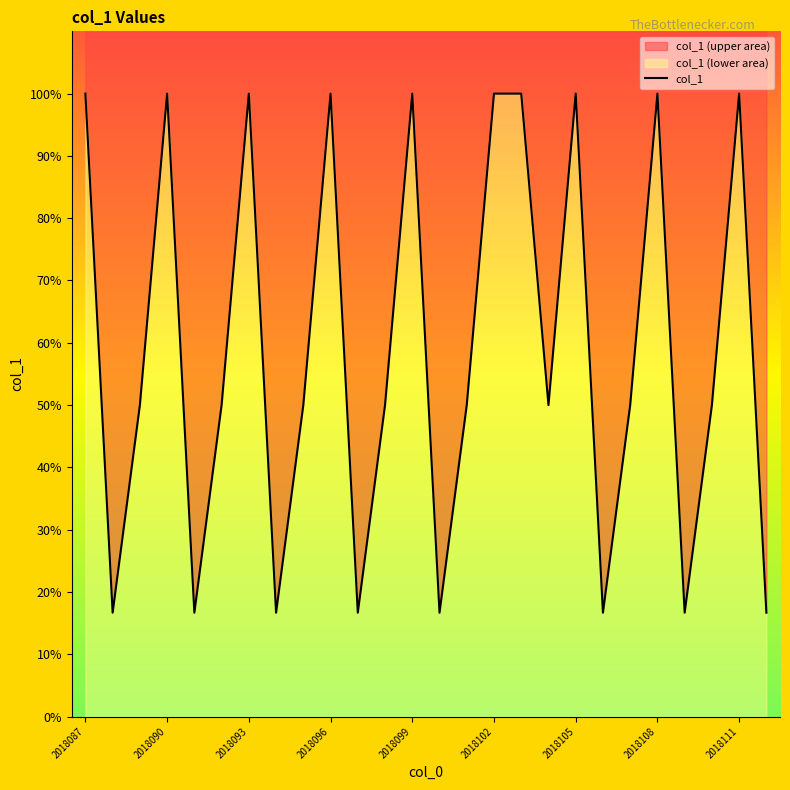

What is the greatest value displayed?

100.0